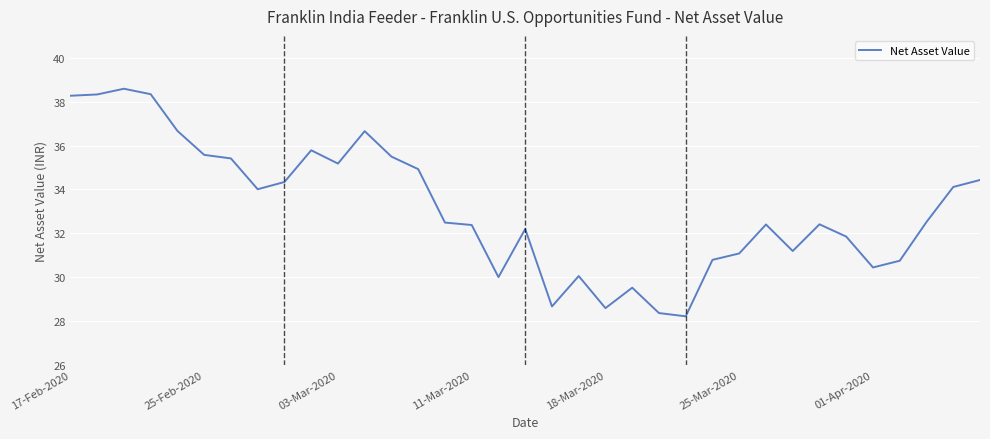

How many lines are shown in the chart?

1